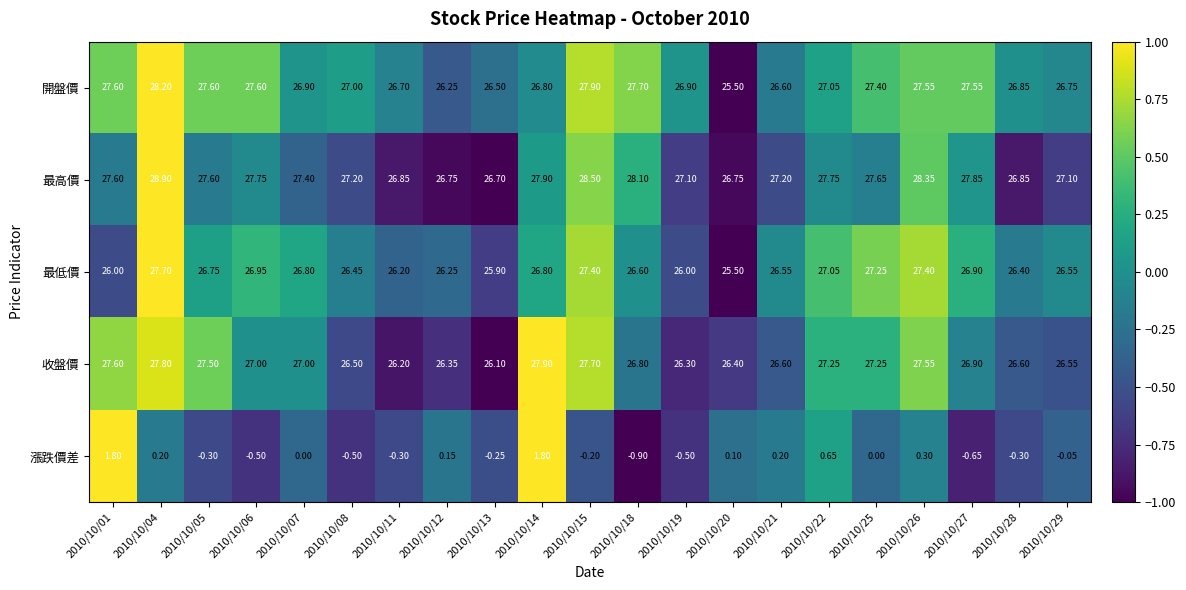

Is the value of 開盤價 at 2010/10/05 greater than the value of 漲跌價差 at 2010/10/28?

Yes